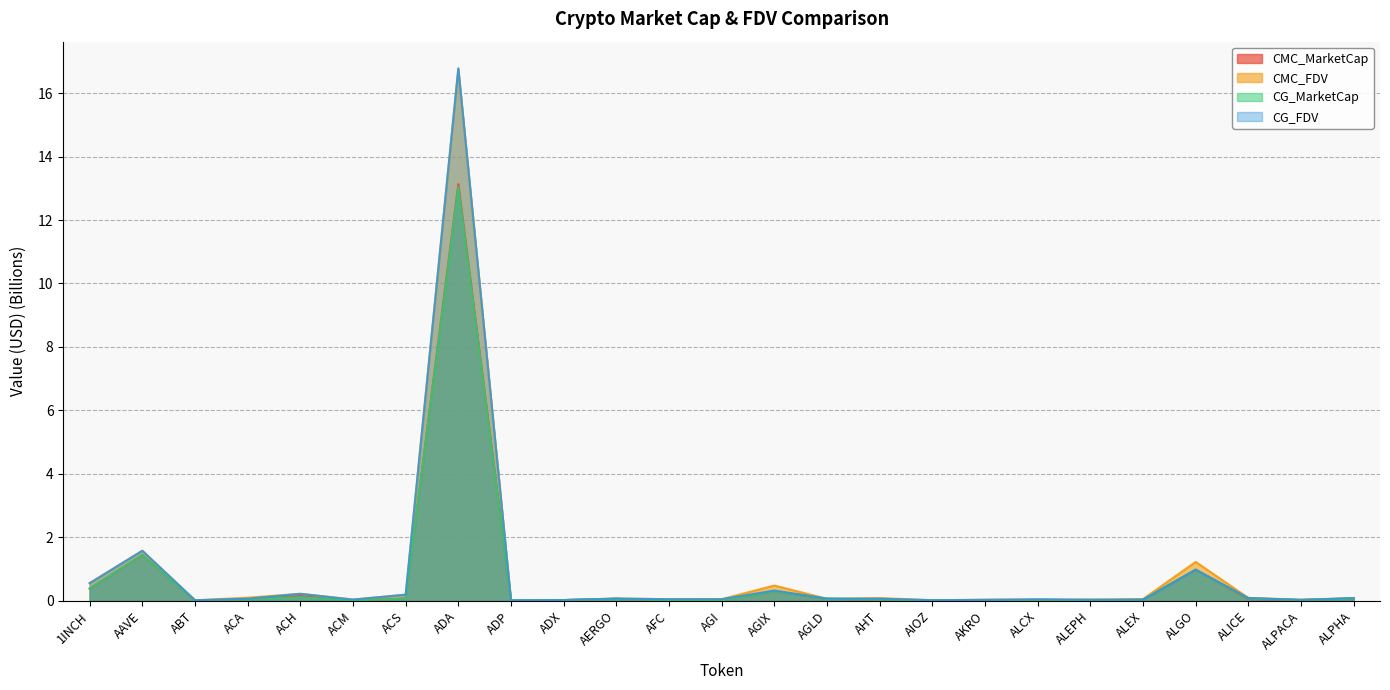

How many lines are shown in the chart?

4